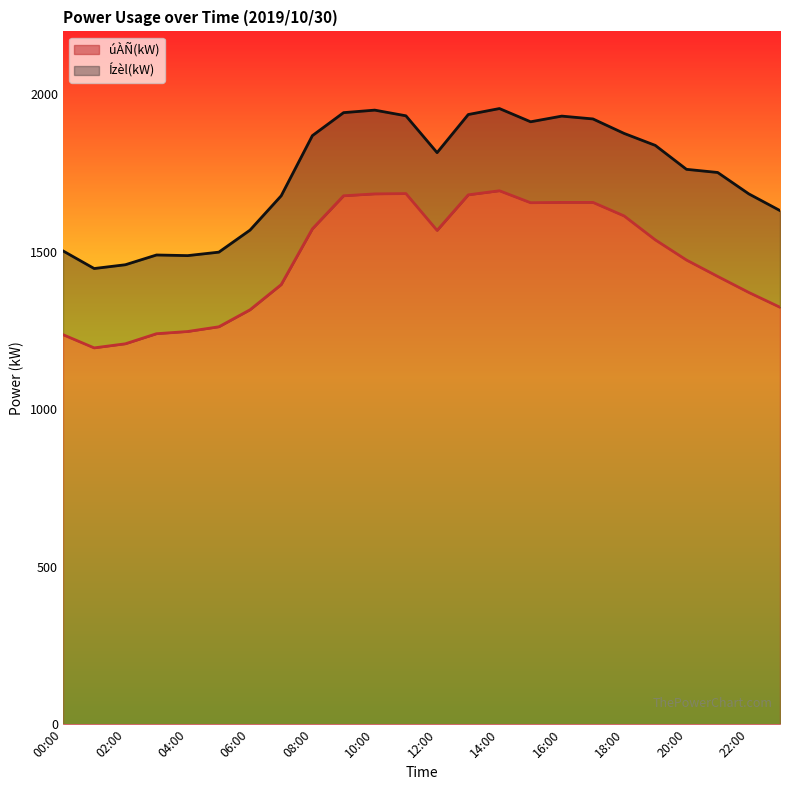

What are all the series names shown in the legend?

úÀÑ(kW), Ízèl(kW)